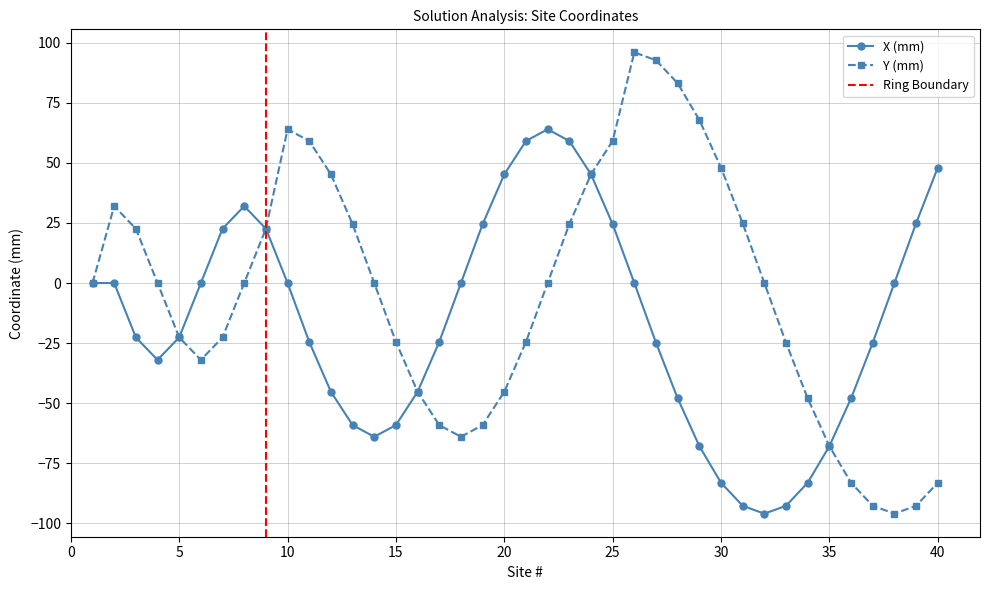

What value does the Y (mm) series have at 3?

22.6